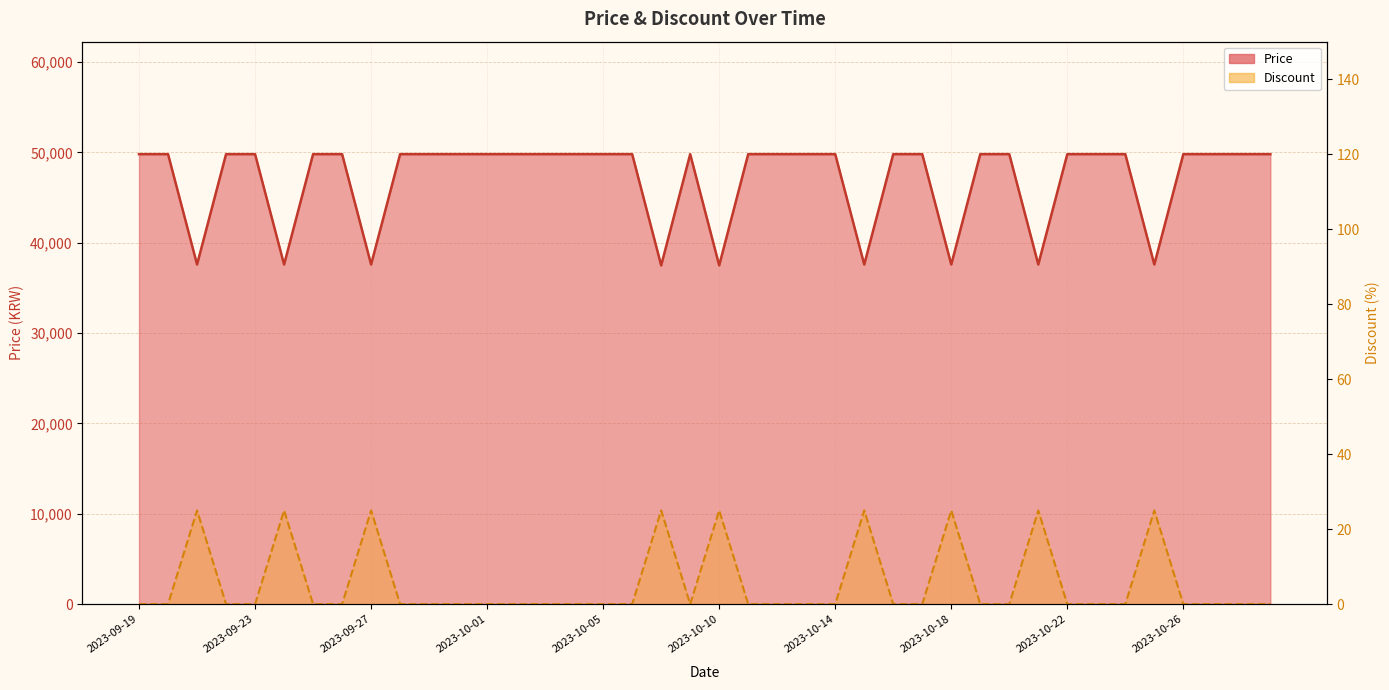

What is the label of the 24th point from the left?

2023-10-13